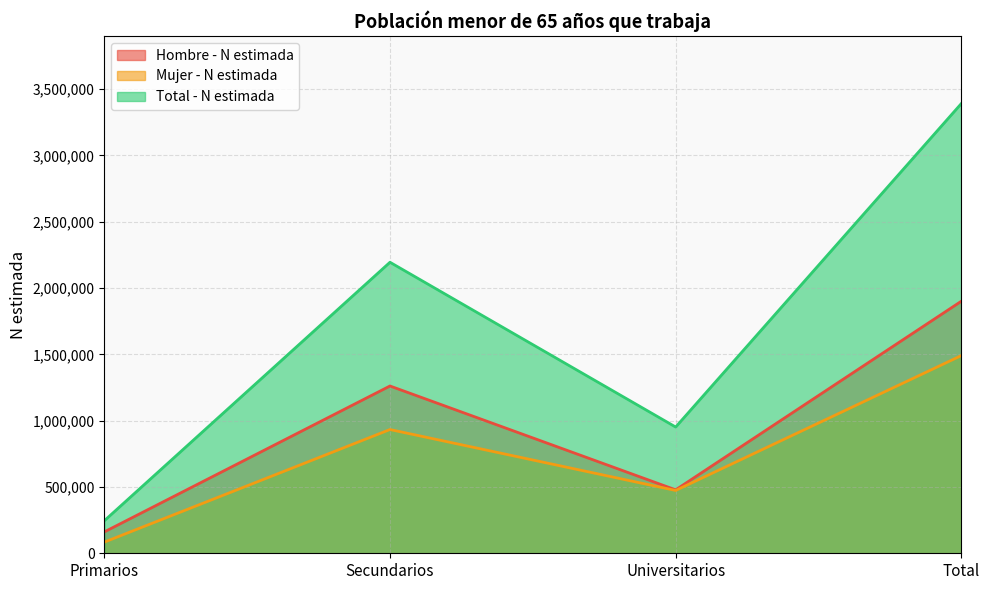

At which category is the sum across all series the highest?

Total